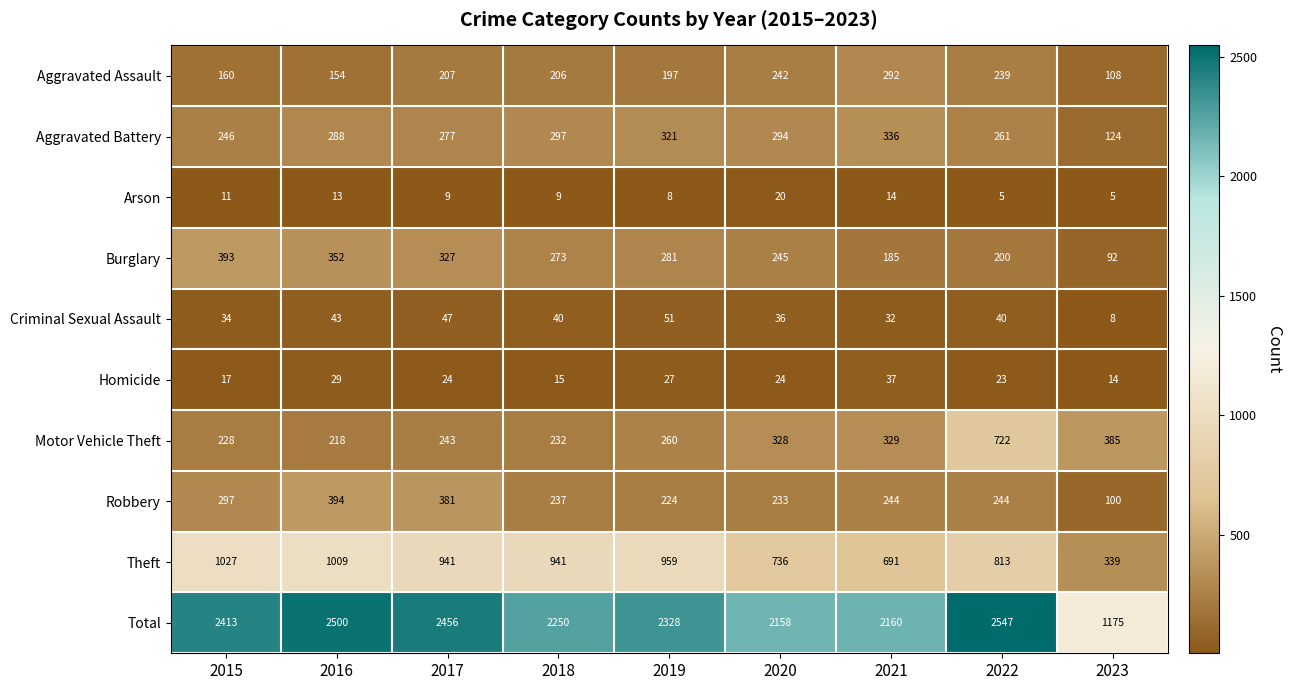

Which category has the highest value in the Aggravated Battery series?

2021